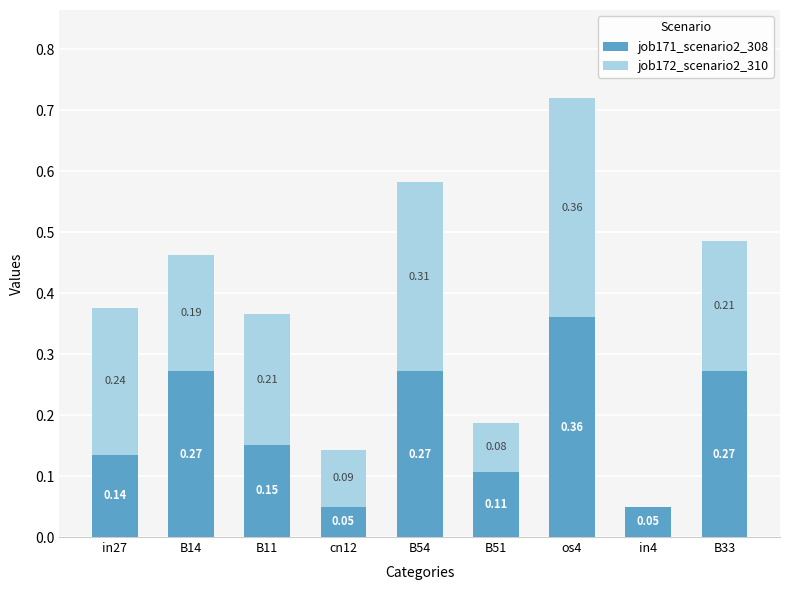

Are the bars grouped side by side (vs. stacked)?

No